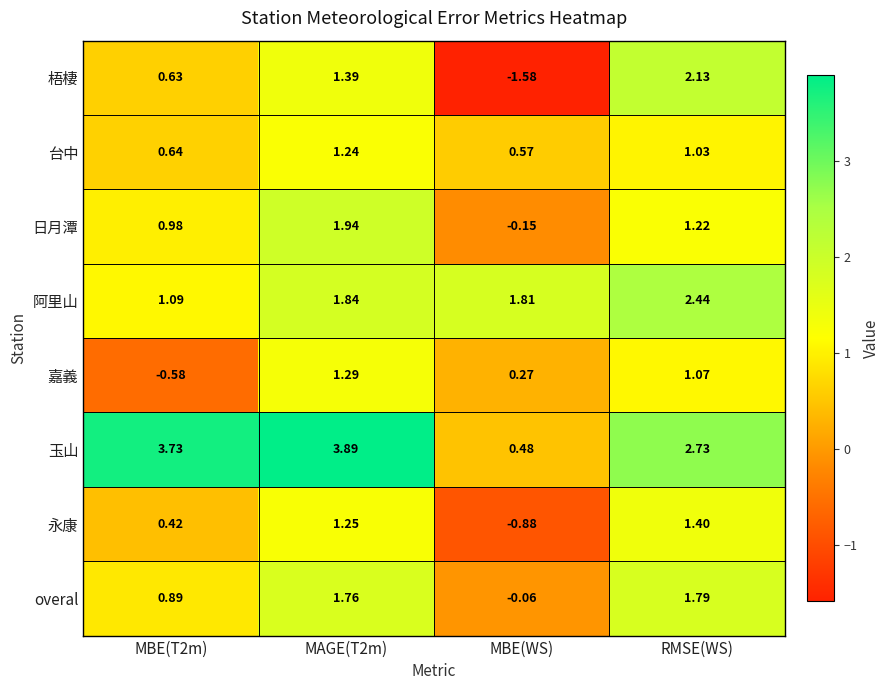

Which category has the lowest value in the 日月潭 series?

MBE(WS)